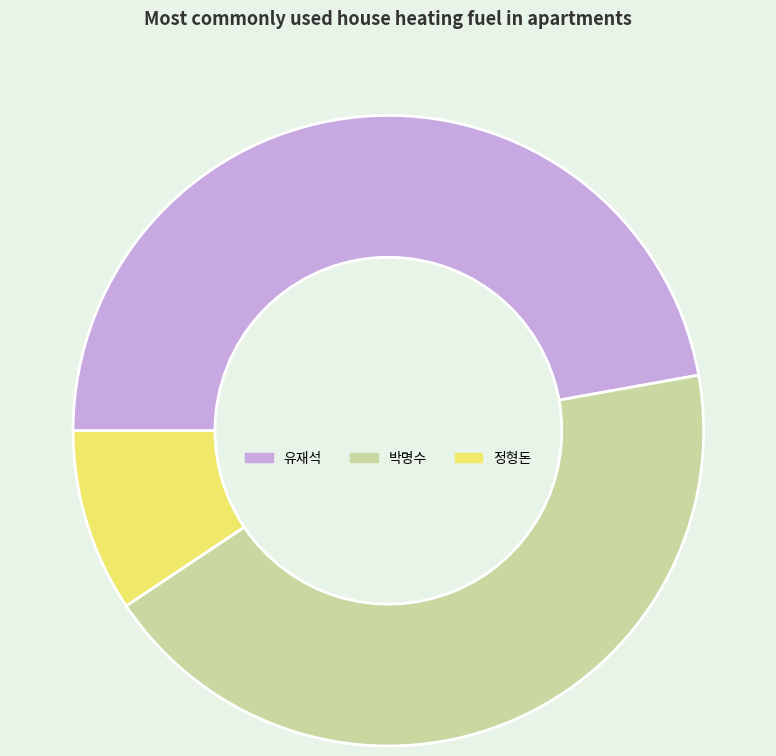

Do 정형돈 and 유재석 together represent more than half of the pie?

Yes